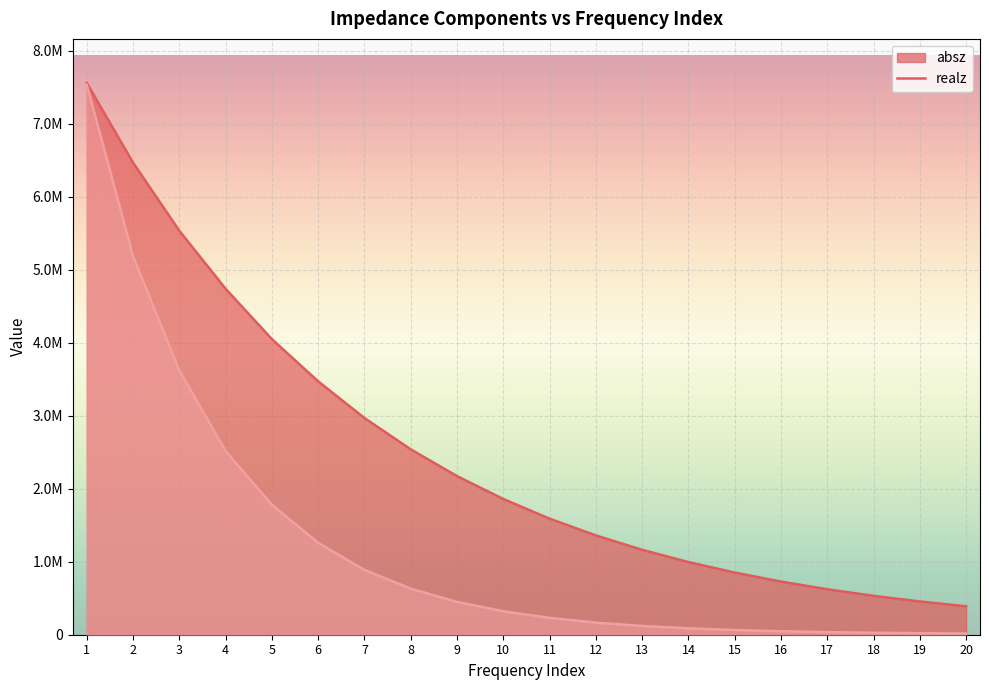

Reading right to left, extract all data points from this chart.

absz: 20=389598.0	19=455541.0	18=532648.0	17=622801.0	16=728173.0	15=851388.0	14=995238.0	13=1163420.0	12=1360400.0	11=1589930.0	10=1858870.0	9=2172630.0	8=2539360.0	7=2968150.0	6=3470330.0	5=4048550.0	4=4738190.0	3=5532910.0	2=6465550.0	1=7557020.0
realz: 20=17263.2	19=21466.1	18=27393.8	17=35759.0	16=47574.0	15=64151.8	14=87493.8	13=120272.0	12=166311.0	11=230946.0	10=321680.0	9=449312.0	8=631168.0	7=887768.0	6=1258670.0	5=1779860.0	4=2515960.0	3=3619320.0	2=5183220.0	1=7533440.0